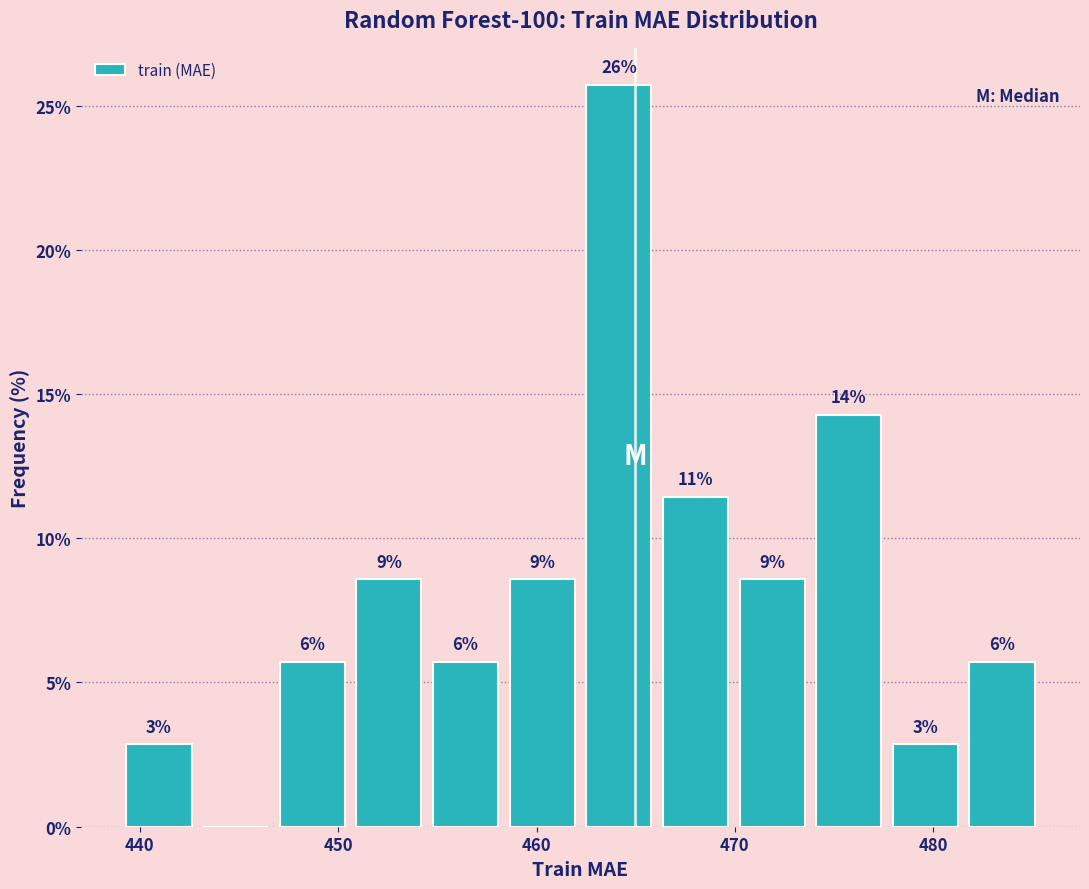

Around what value on the x-axis is the tallest bar? Give the approximate position of its centre, as read against the axis.

464